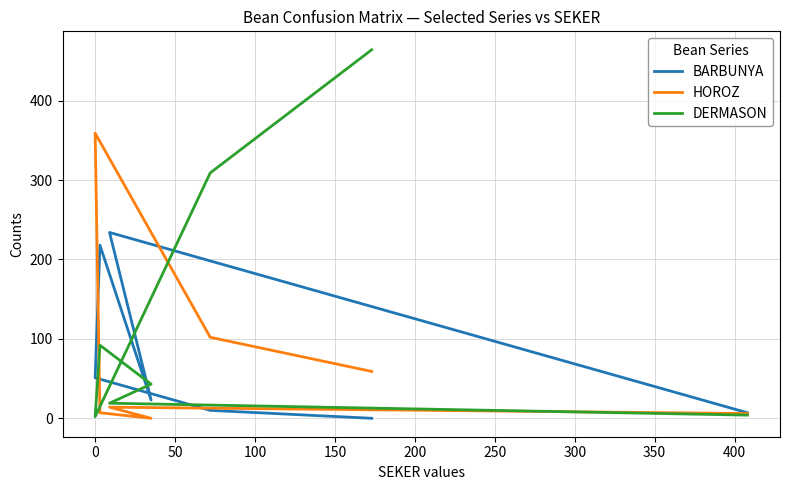

What is the average value of the DERMASON series?

133